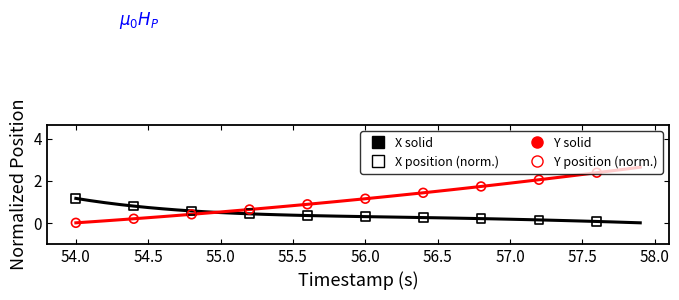

Which series has the largest total across all categories?

Y